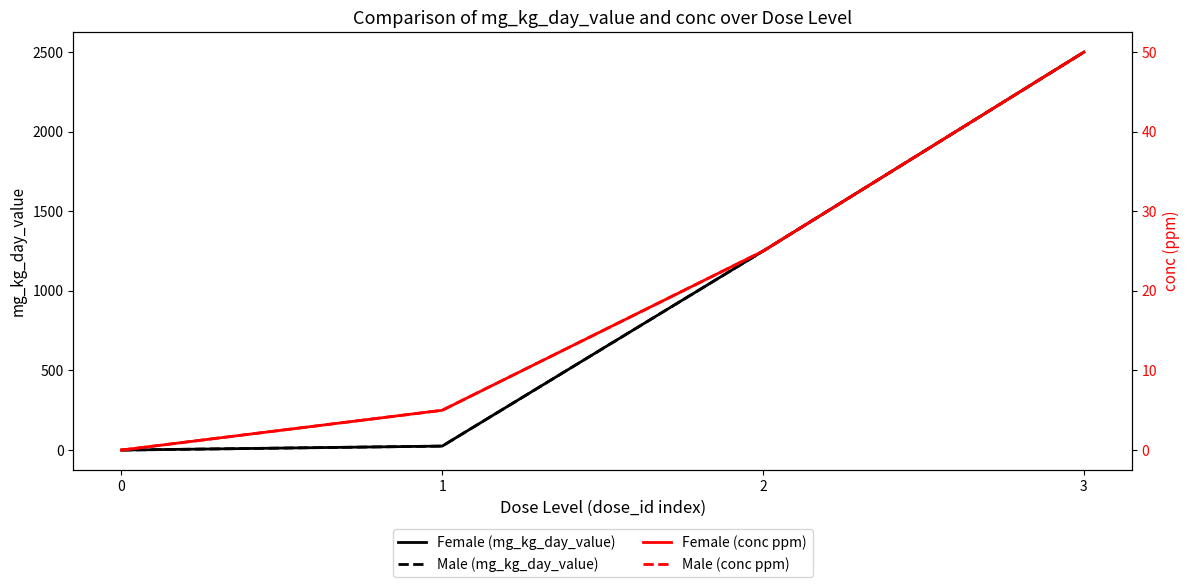

Is the value of Male (mg_kg_day_value) at 0 greater than the value of Female (mg_kg_day_value) at 1?

No